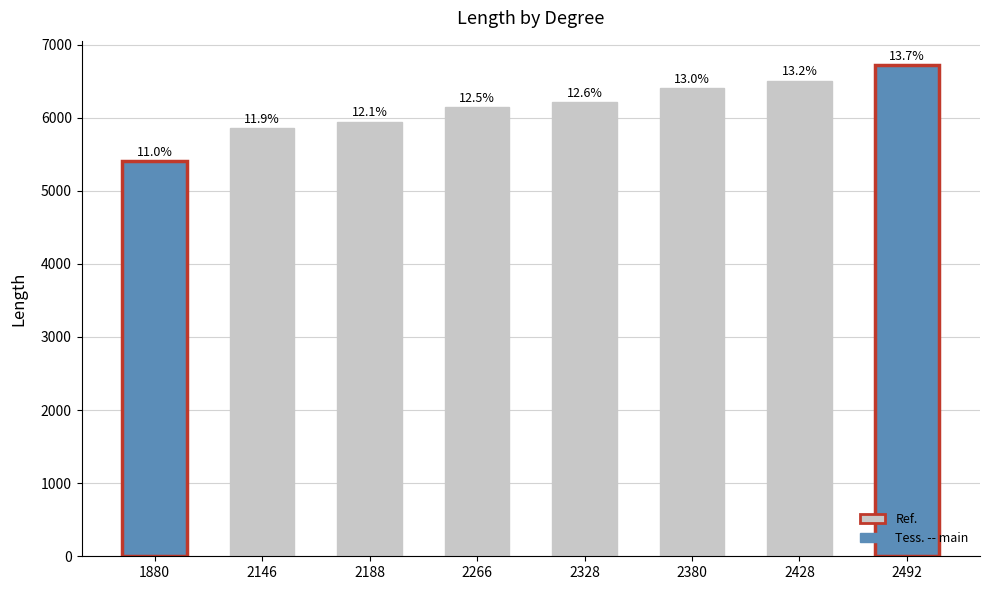

List the labels in order of value, largest first.

2492, 2428, 2380, 2328, 2266, 2188, 2146, 1880